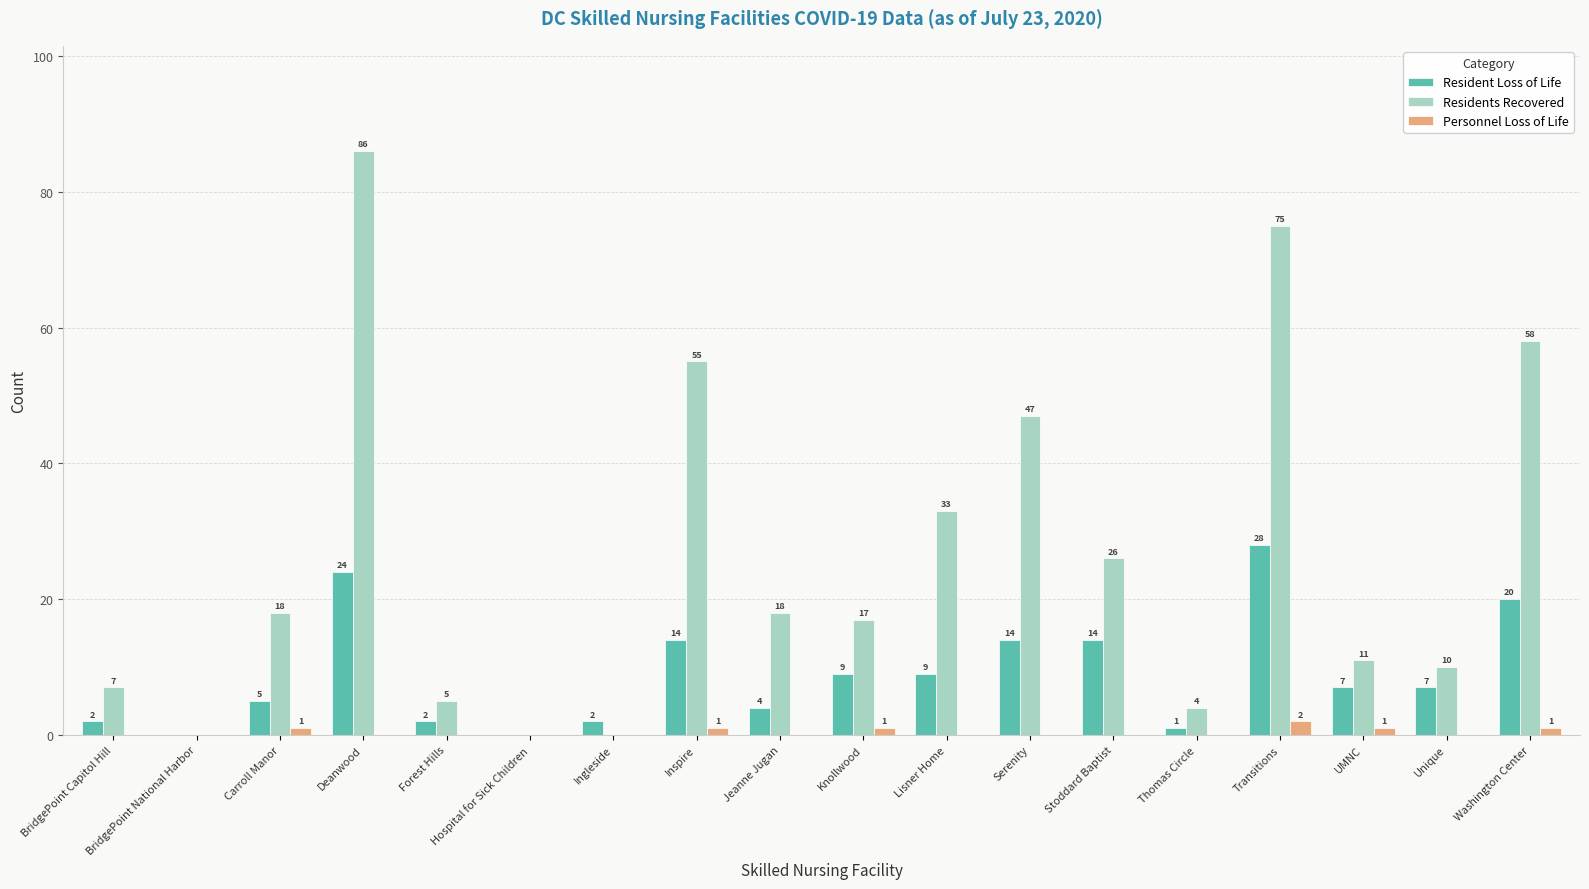

Which category has the highest value across all series?

Deanwood